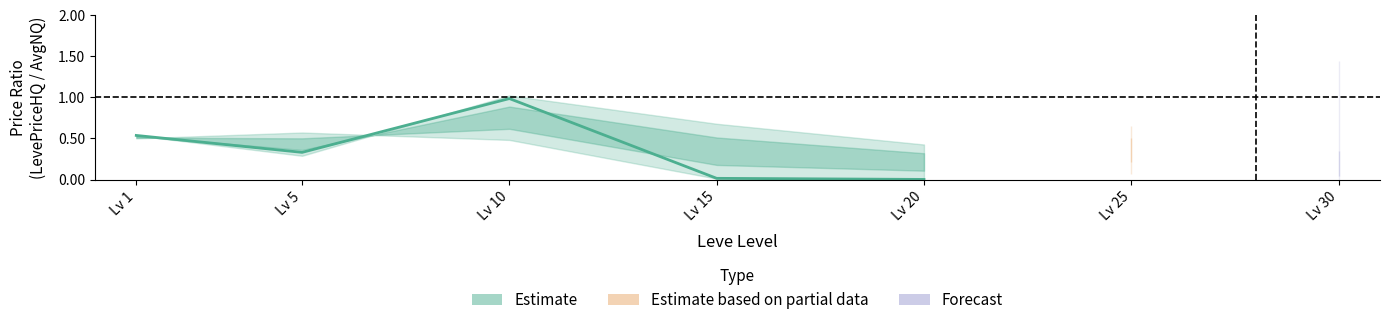

What is the difference between the maximum and second lowest values?

1.0